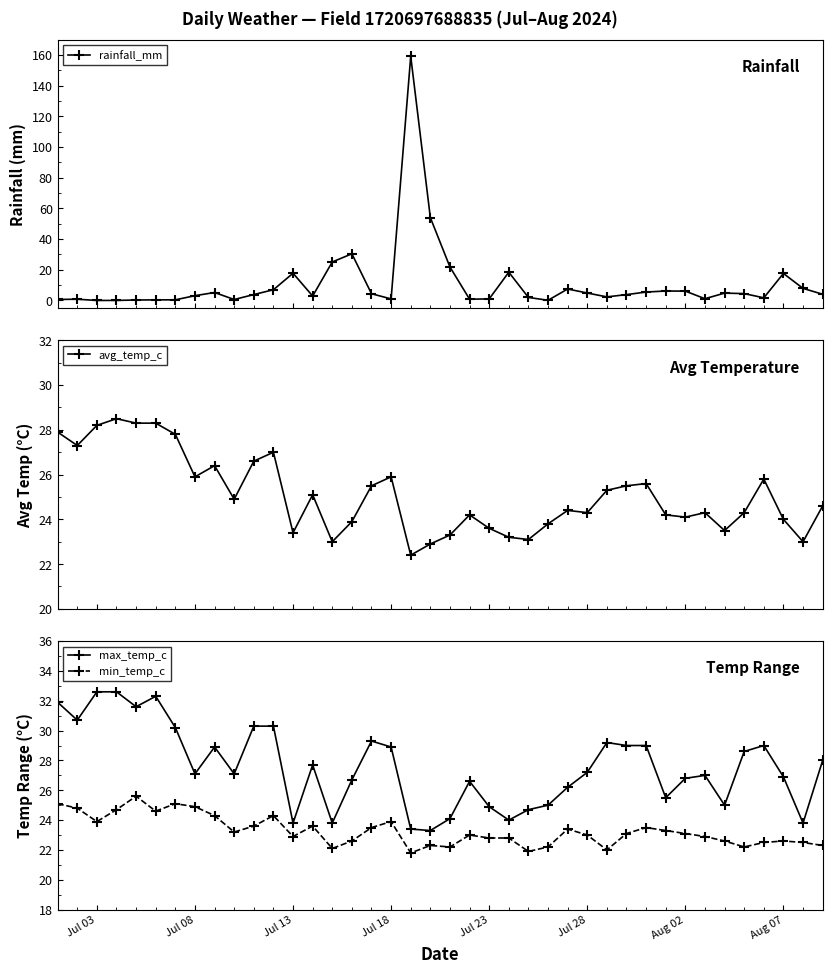

How many data points in rainfall_mm are less than 4?

20